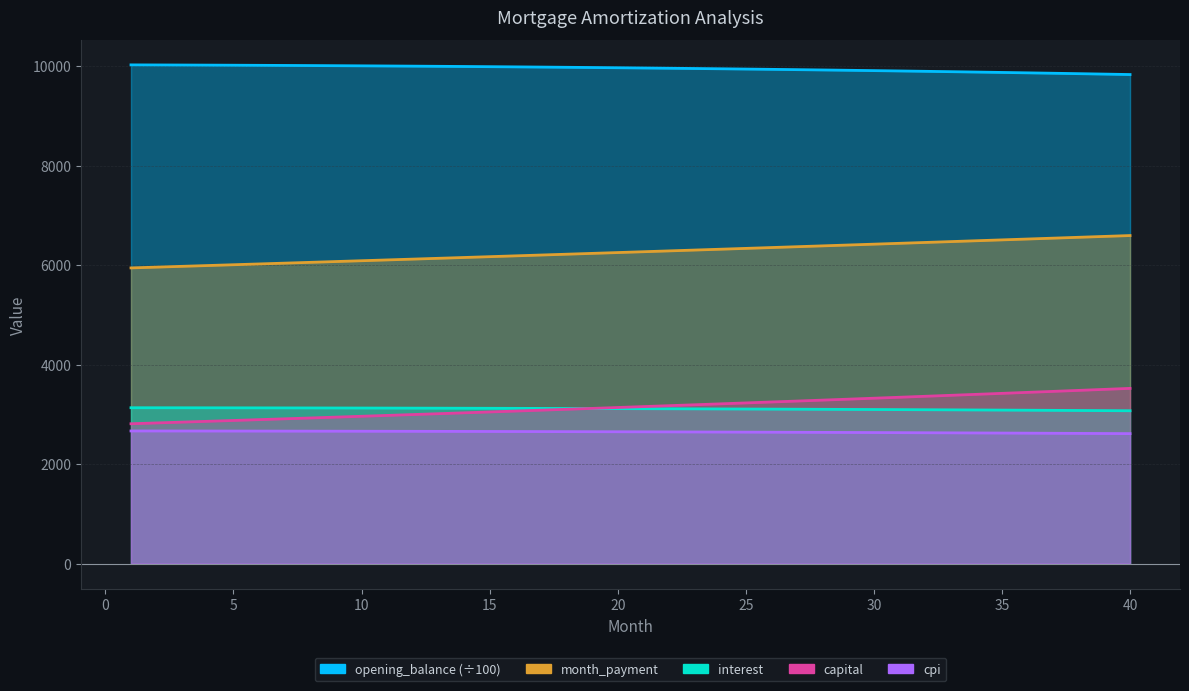

Between 4 and 18, which is larger?

4